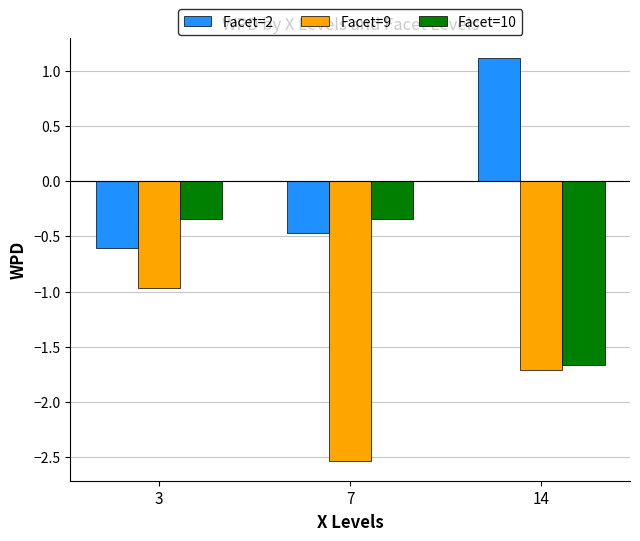

Which series has the widest spread of values?

Facet=2